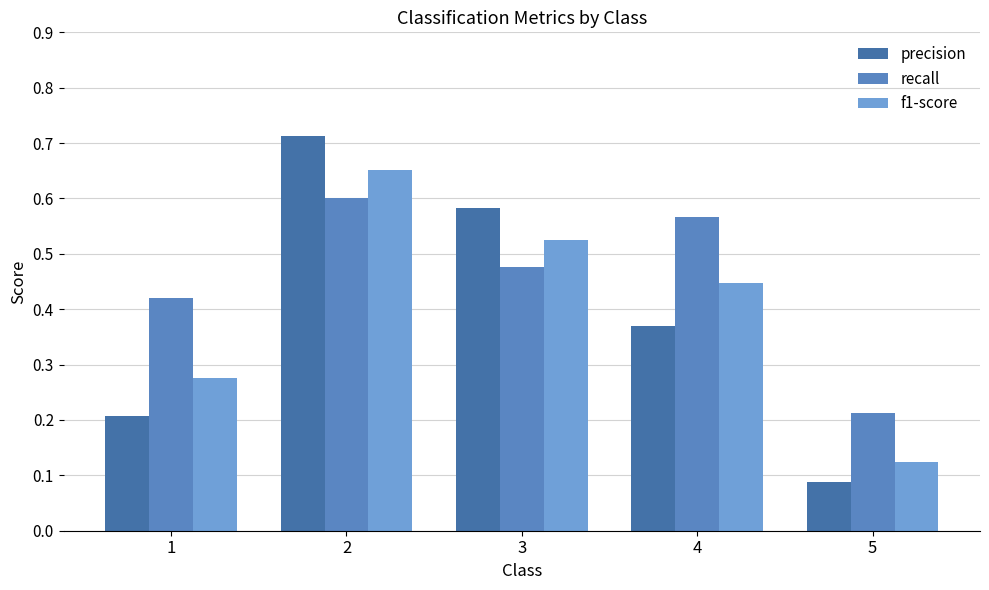

How many data points does each series have?

5